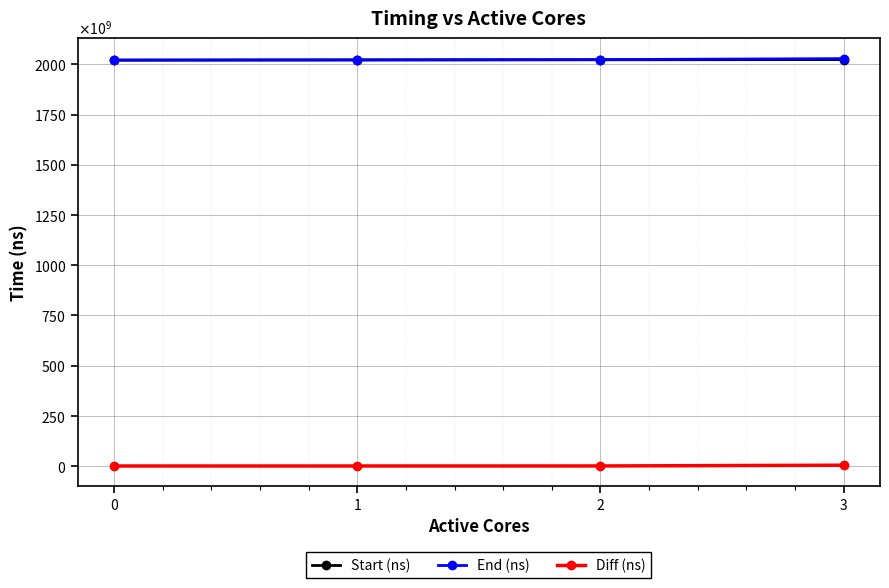

True or false: Diff (ns) has more than 1 interior local peaks.

False